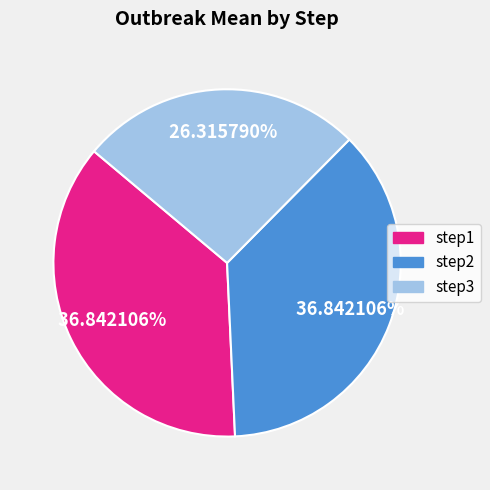

Which slice is the smallest?

step3